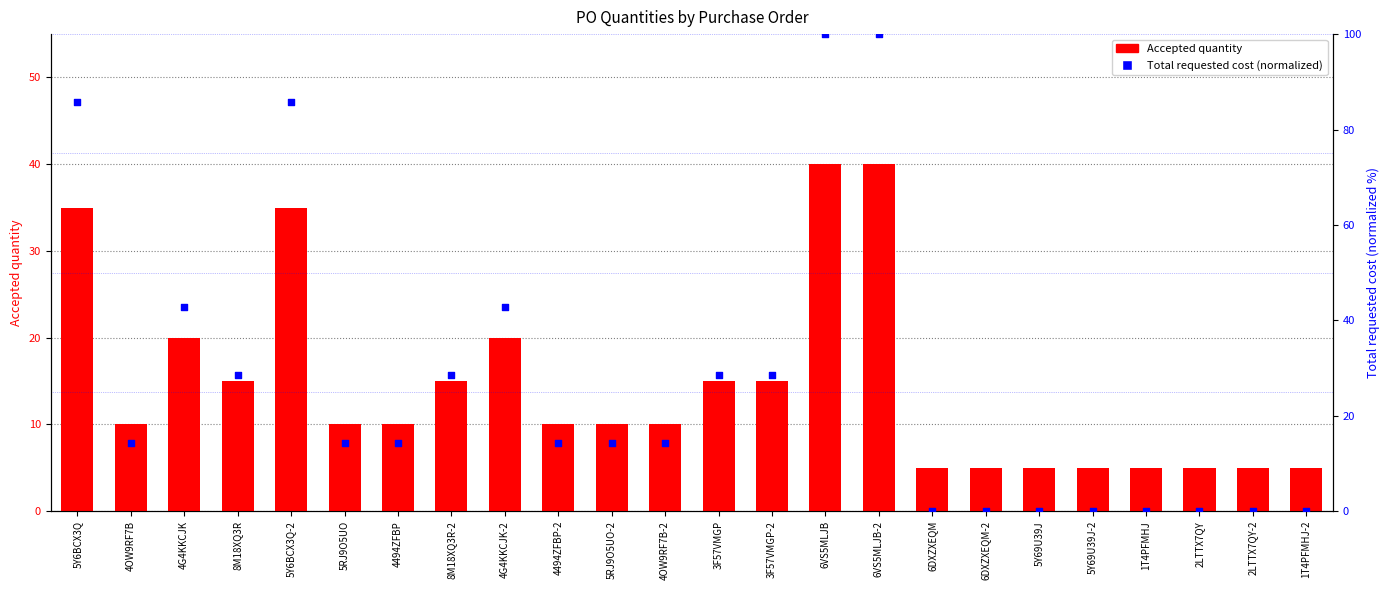

What is the total value across all series at 1T4PFMHJ-2?

5.0